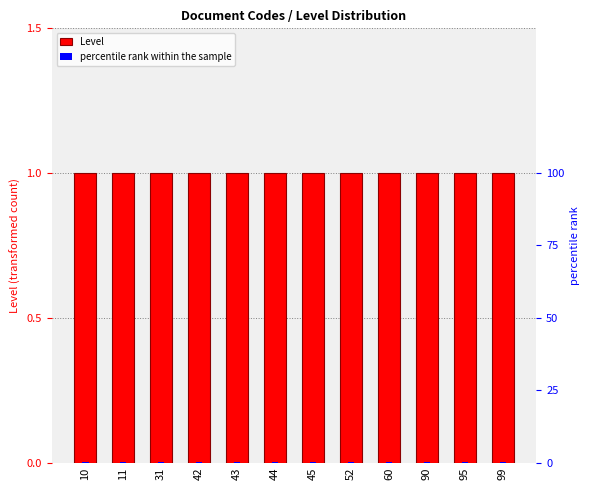

How many series are shown in this chart?

2